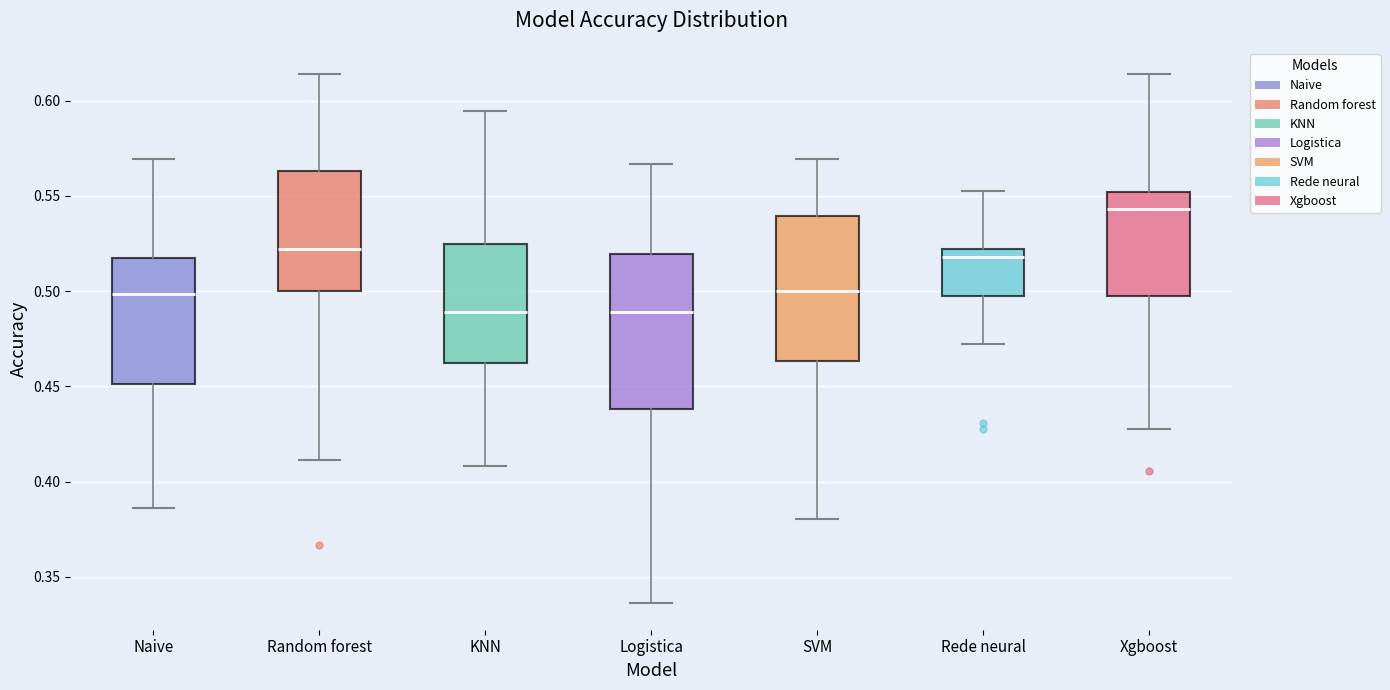

Where does the lower whisker of the box for Xgboost end on the y-axis? The values are not printed on the chart, so give them approximately, as read against the axis.

0.430